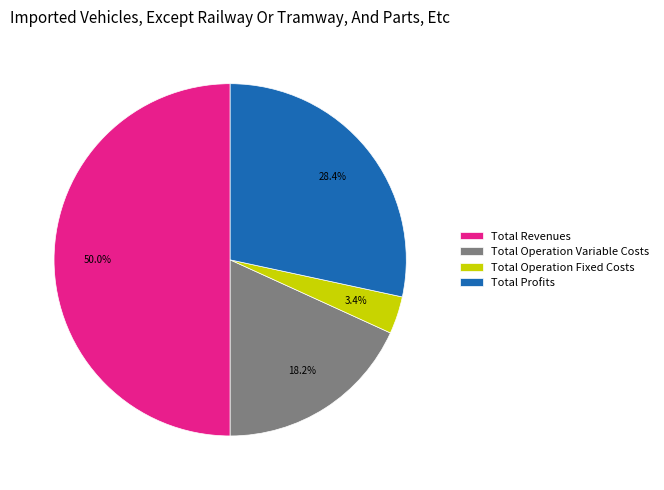

Is Total Operation Fixed Costs the majority of the pie?

No